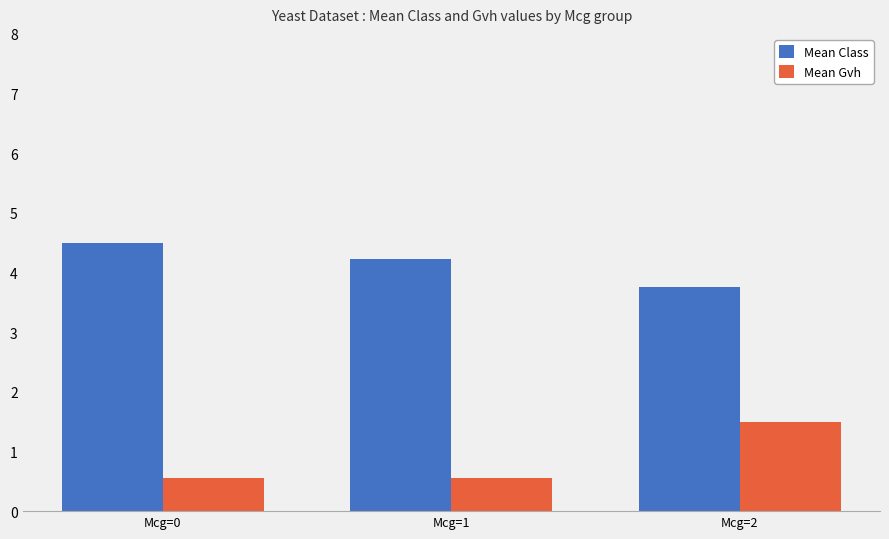

How many groups of bars are there?

3